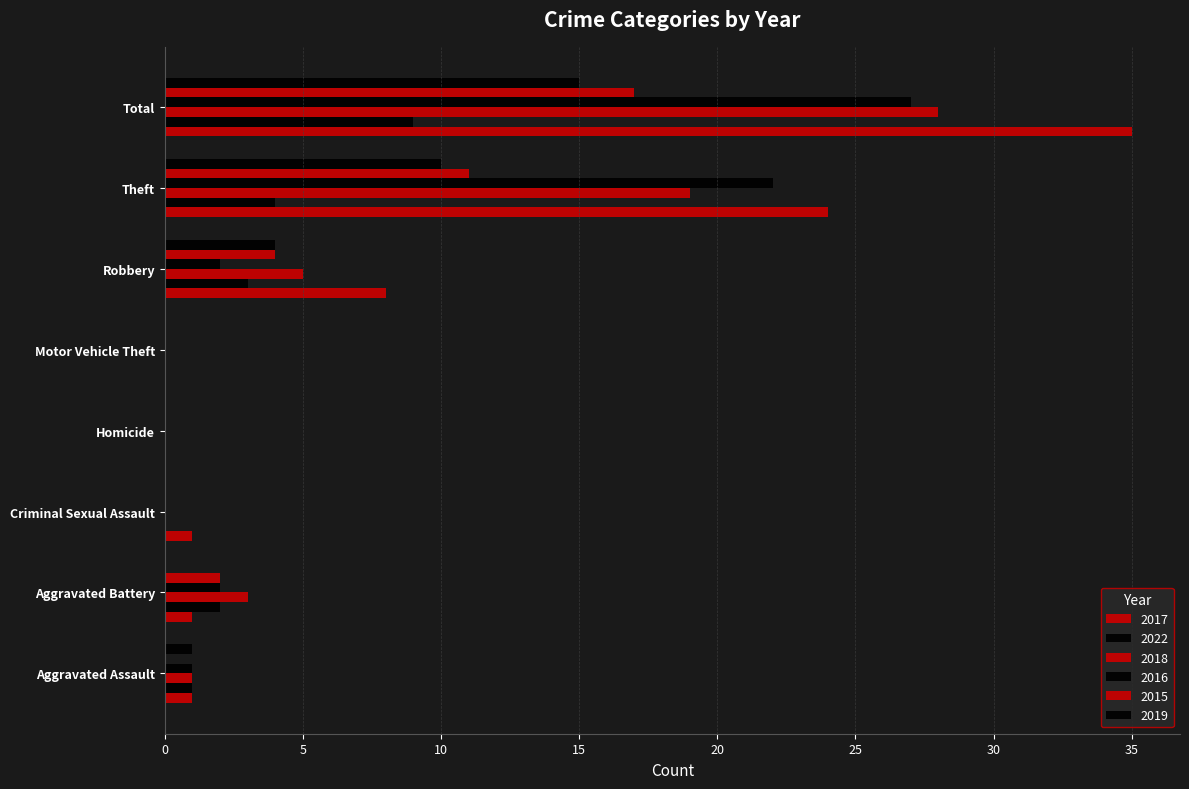

How many categories are shown in the chart?

8